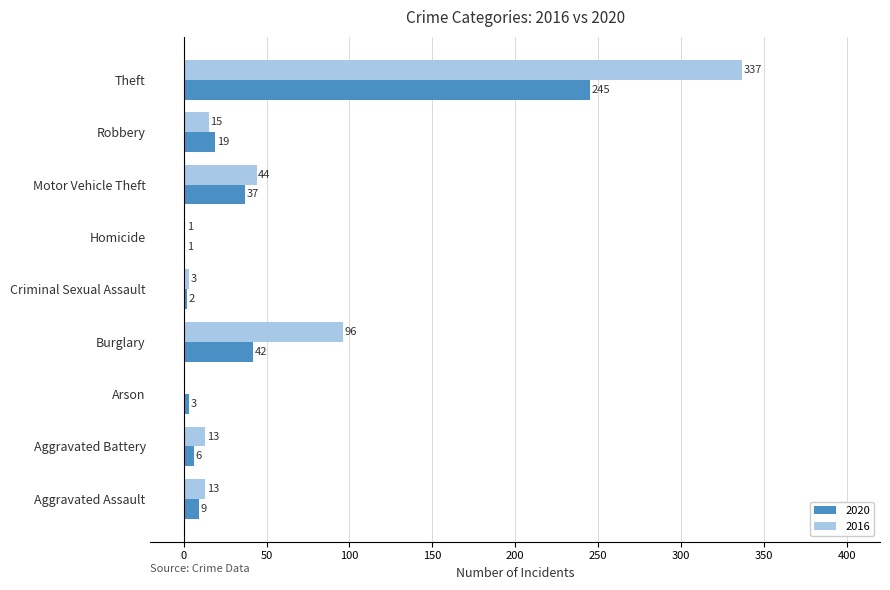

What is the difference between the 2020 values at Robbery and Aggravated Assault?

10